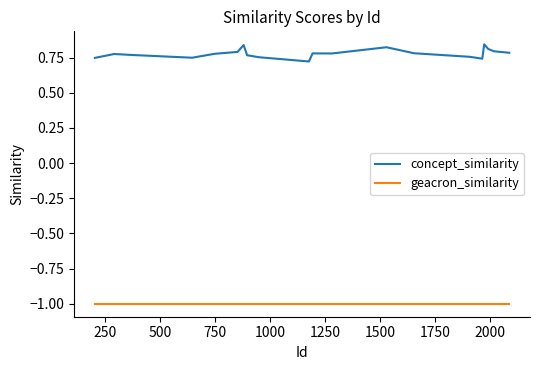

Rank the series by their maximum value, from highest to lowest.

concept_similarity, geacron_similarity